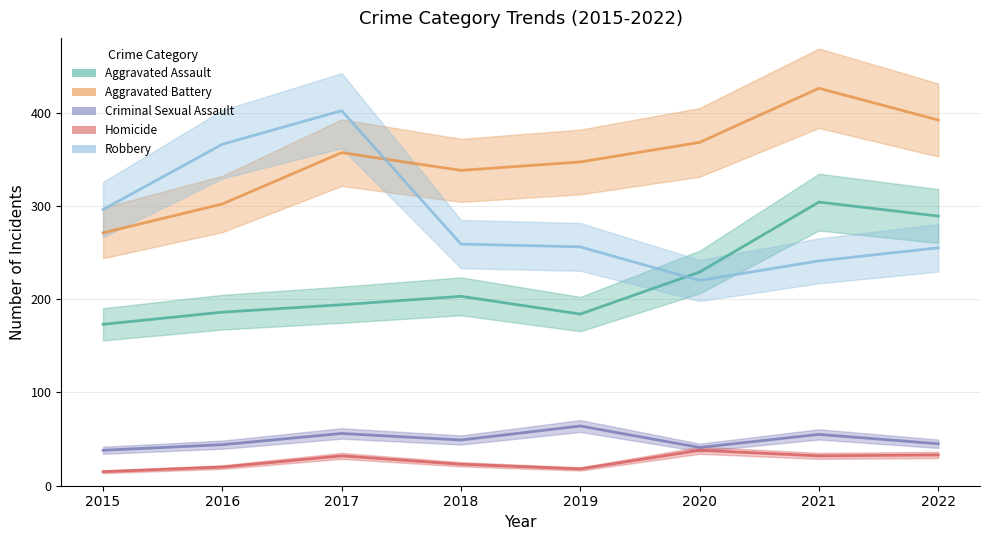

Reading left to right, what are all the values shown in this chart?

Aggravated Assault: 173	186	194	203	184	229	304	289
Aggravated Battery: 271	302	357	338	347	368	426	392
Criminal Sexual Assault: 38	44	56	49	64	41	55	45
Homicide: 15	20	32	23	18	38	32	33
Robbery: 296	366	402	259	256	220	241	255